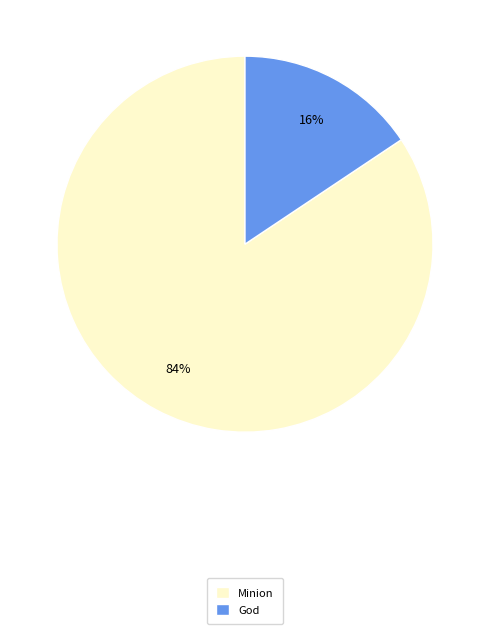

Does any single category account for the majority?

Yes